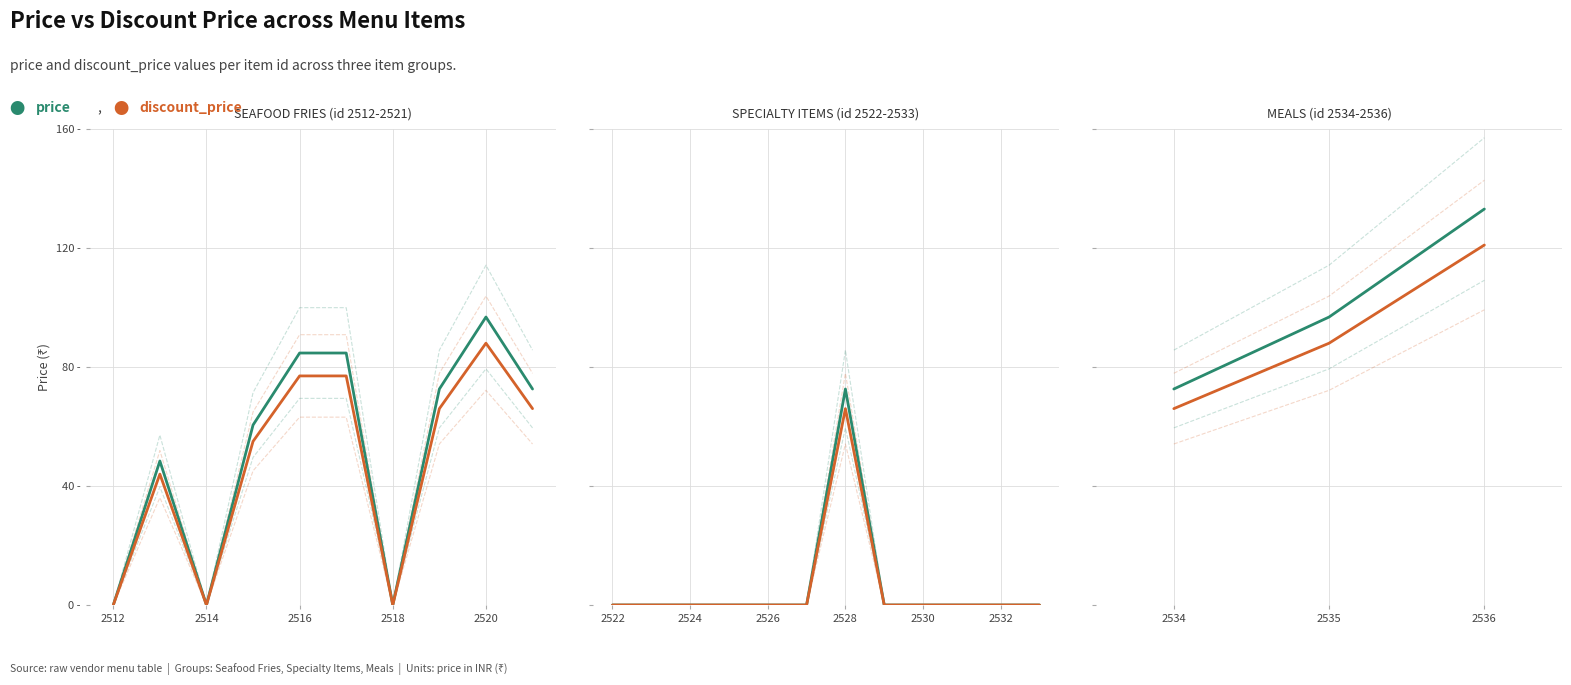

Does the chart have visible grid lines?

Yes